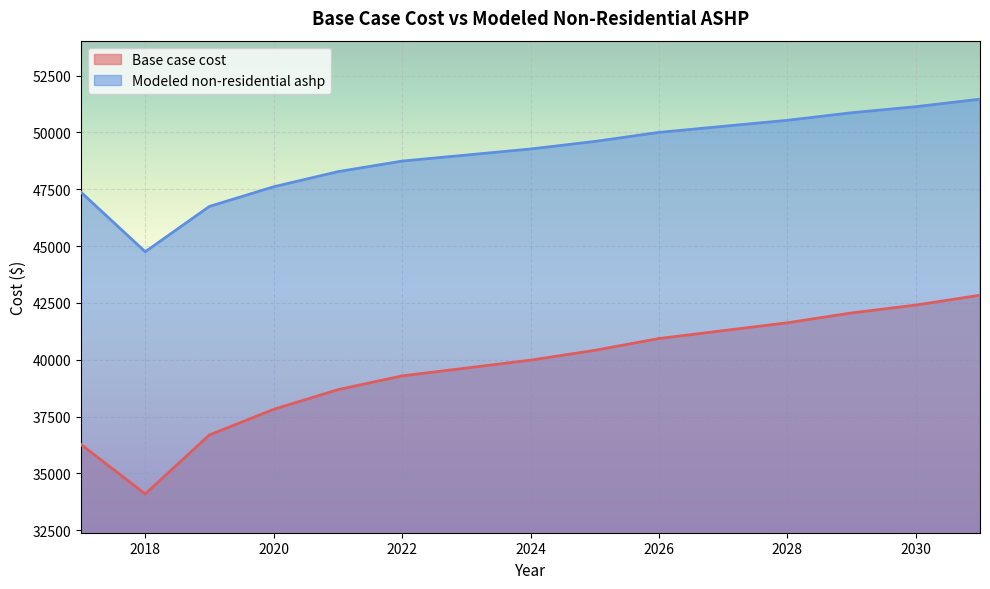

How many lines are shown in the chart?

2